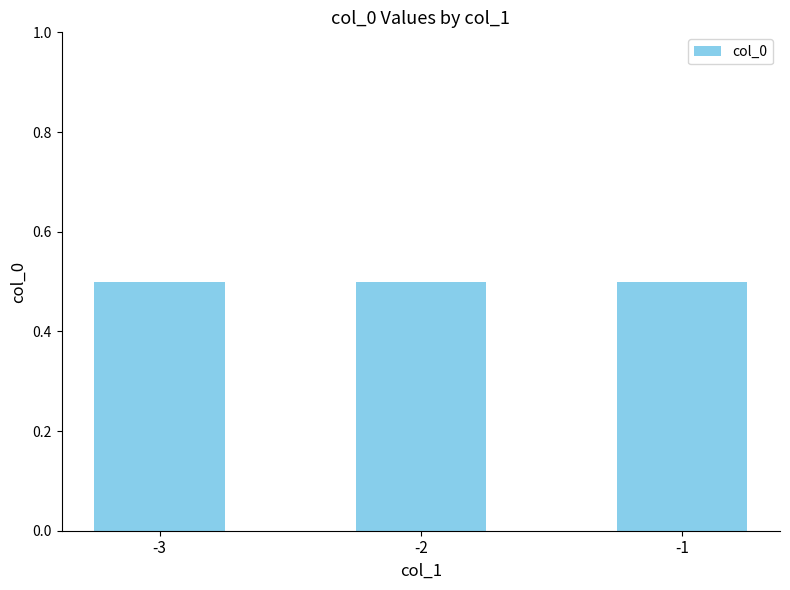

True or false: the data shows 1 at -3.

False